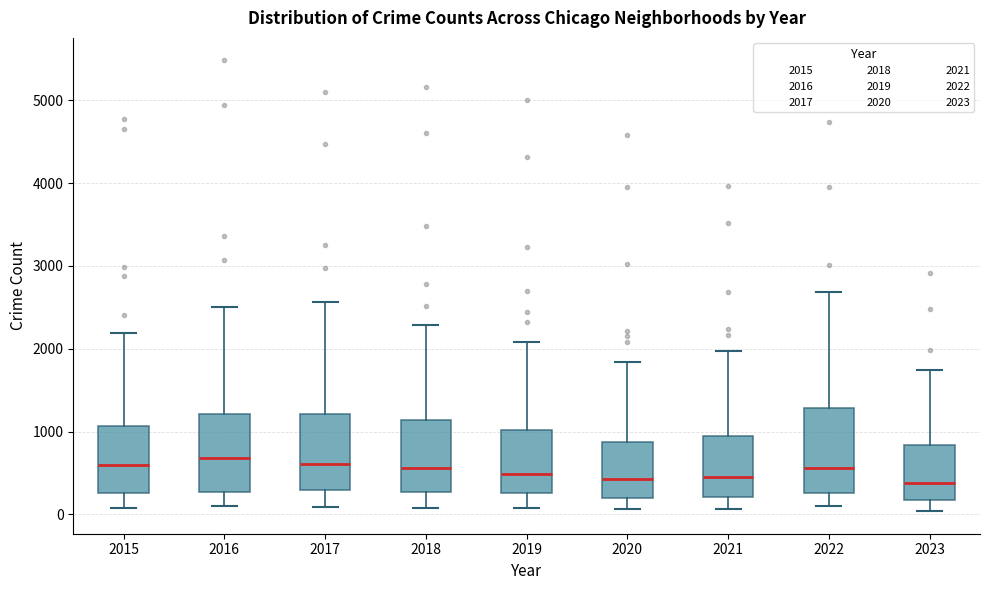

Where does the median line of the box at x = 2021 sit on the y-axis? The values are not printed on the chart, so give them approximately, as read against the axis.

500